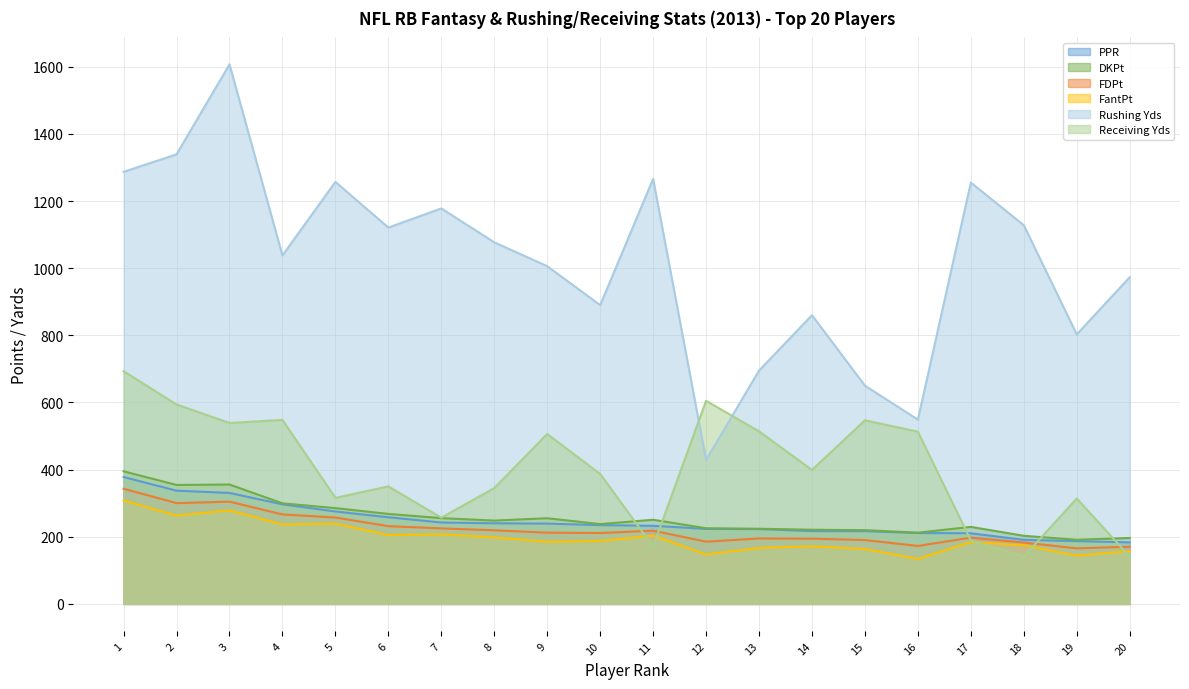

How many lines are shown in the chart?

6